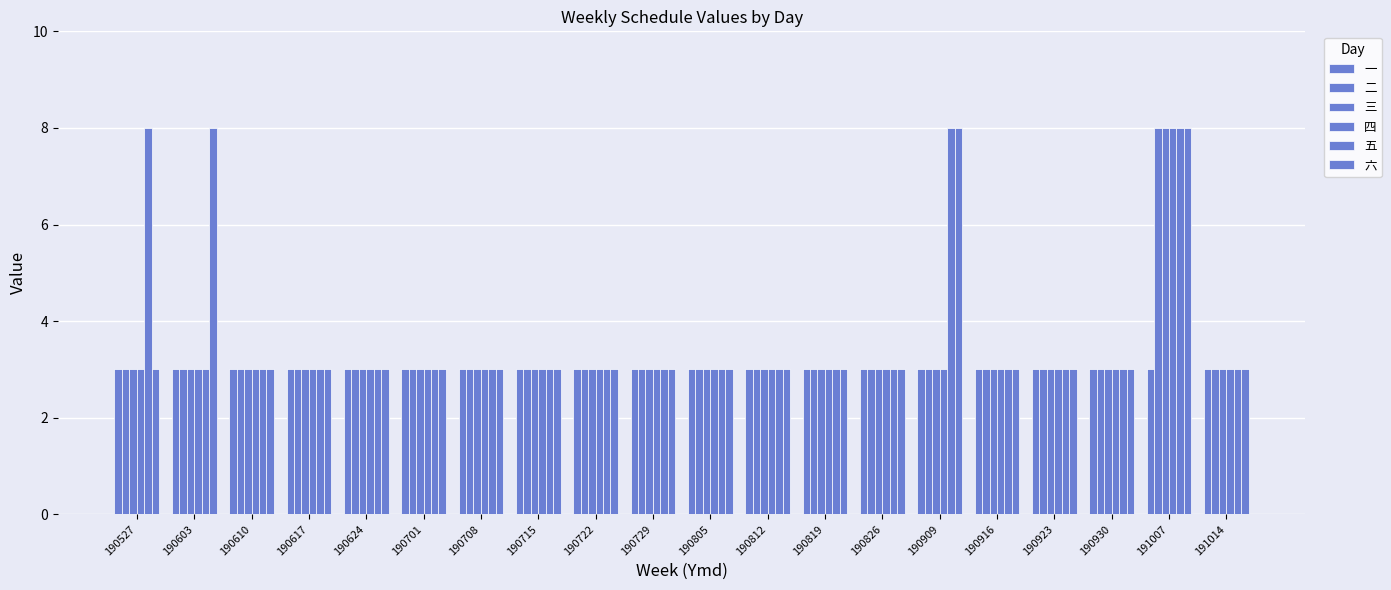

Is the value of 五 at 190624 greater than the value of 四 at 190527?

No